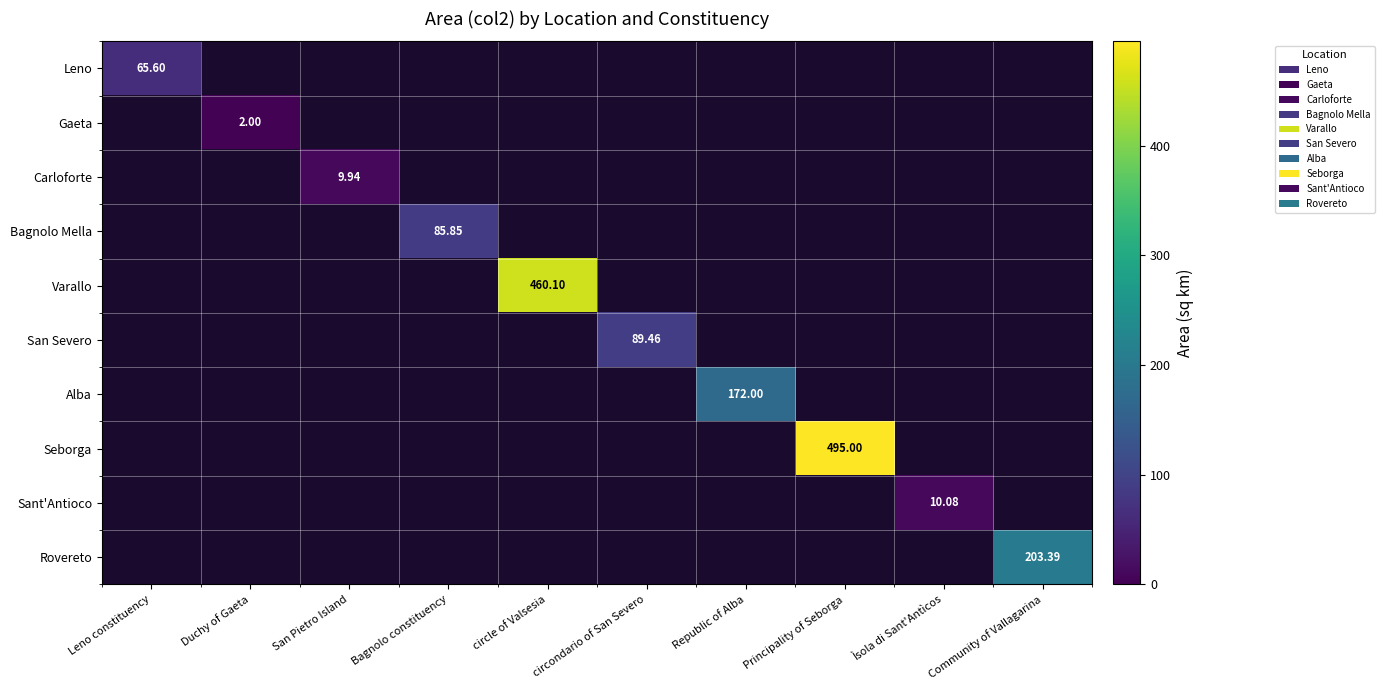

The Bagnolo Mella series shows 19.1 at Bagnolo constituency. True or false?

False